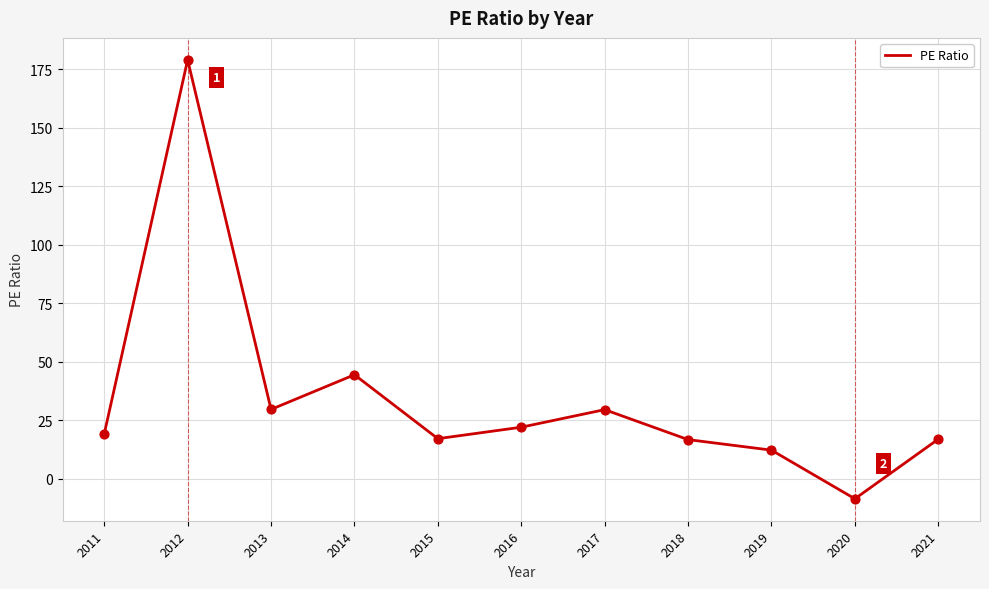

What is the change in value from 2012 to 2020?

-187.5